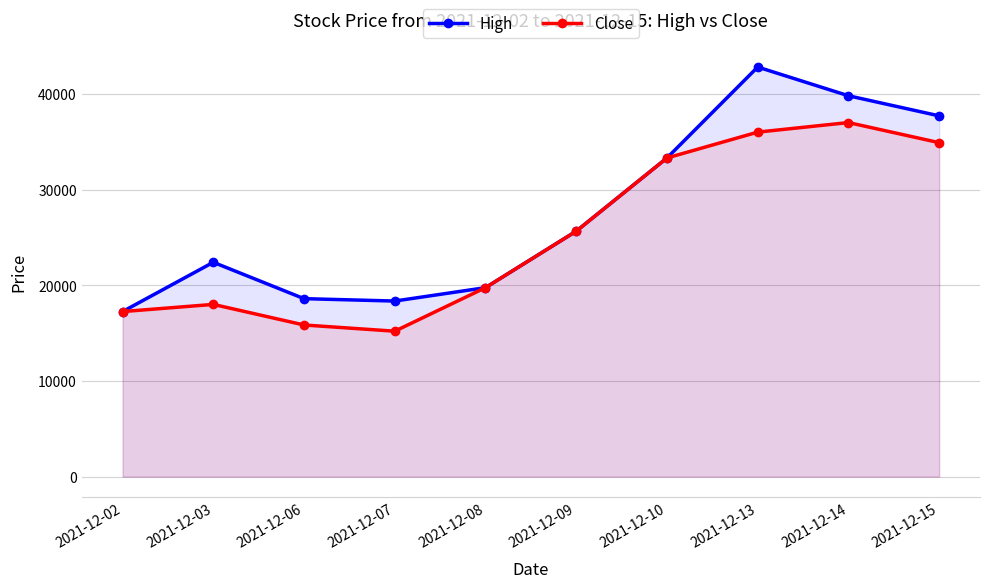

At which category does Close reach its first local valley?

2021-12-07